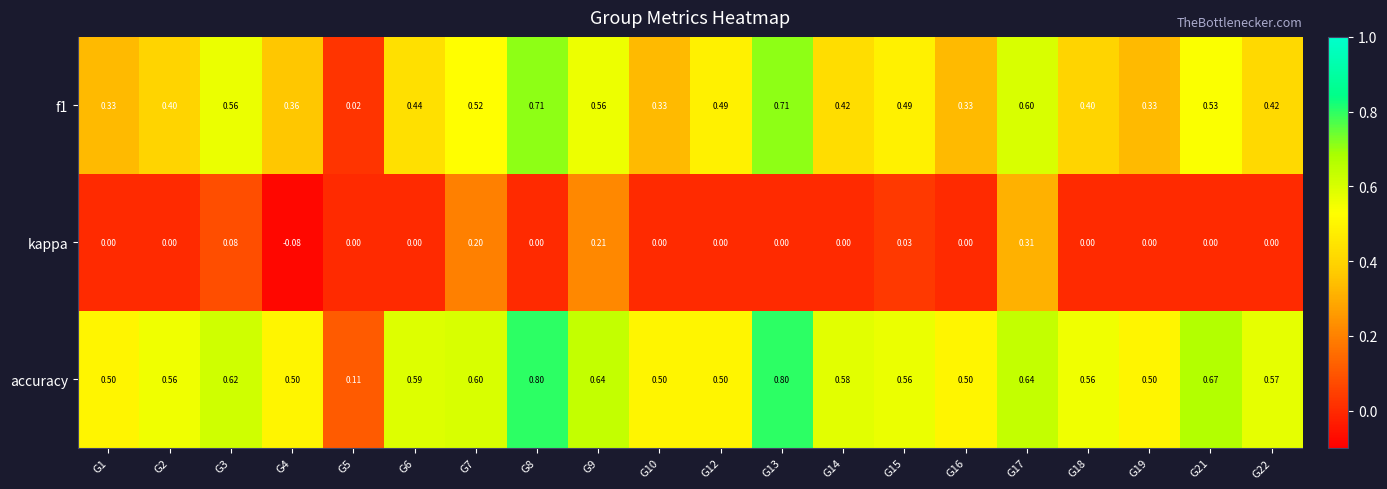

Between G2 and G4, which series saw the biggest shift?

kappa